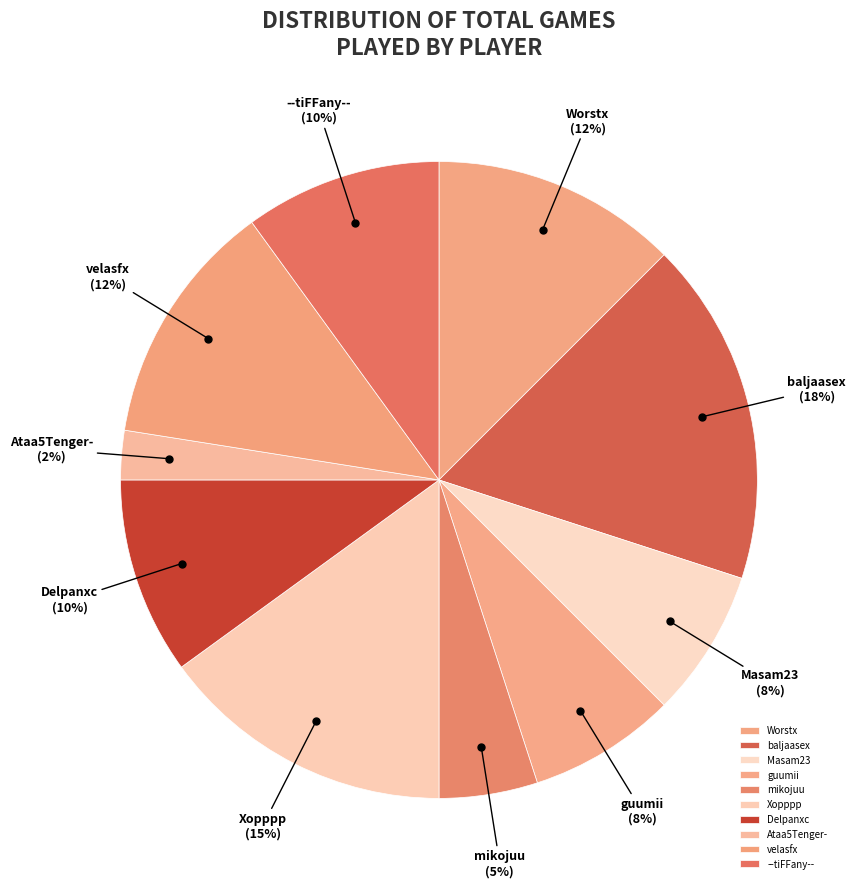

Between Delpanxc and Masam23, which is larger?

Delpanxc